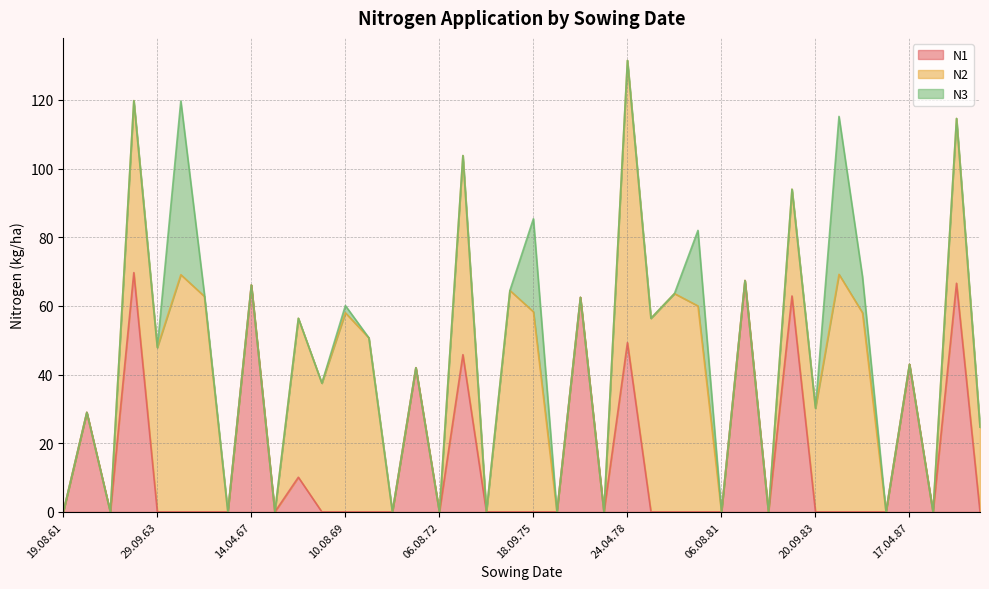

How many lines are shown in the chart?

3